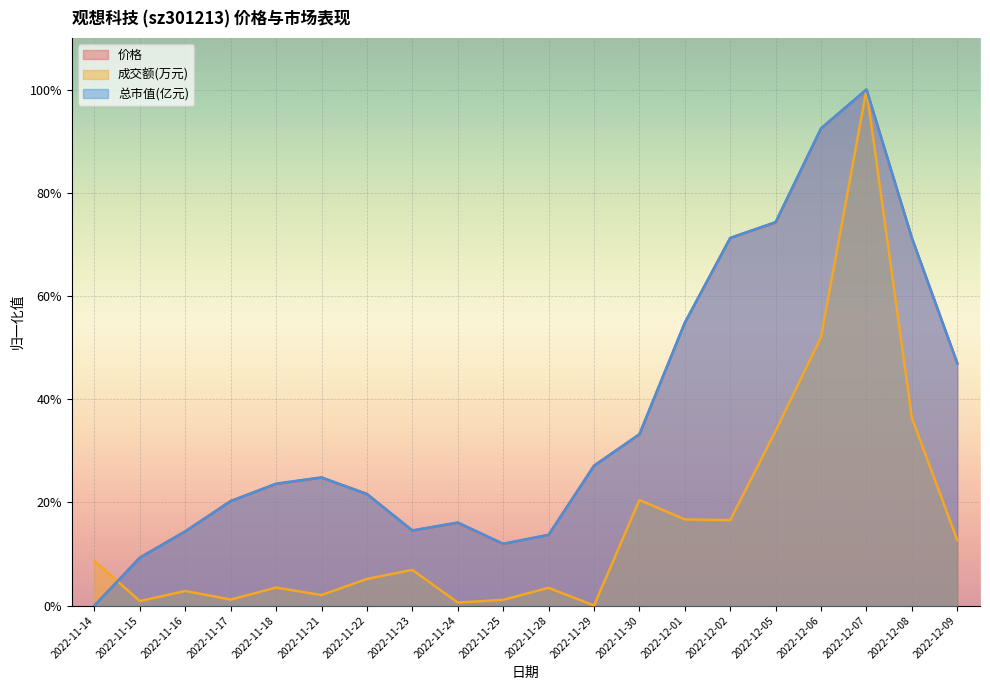

Rank the series by their maximum value, from lowest to highest.

价格, 成交额(万元), 总市值(亿元)